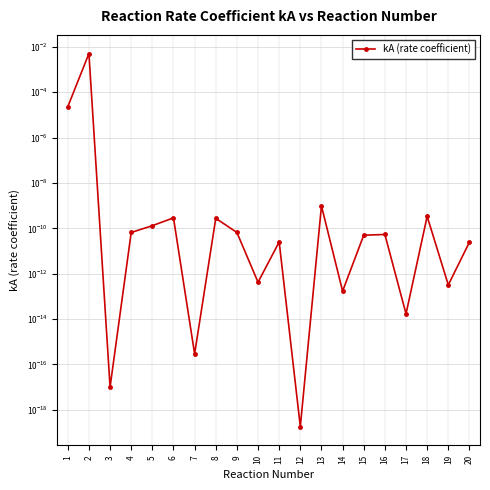

At which label is the value closest to 0?

12